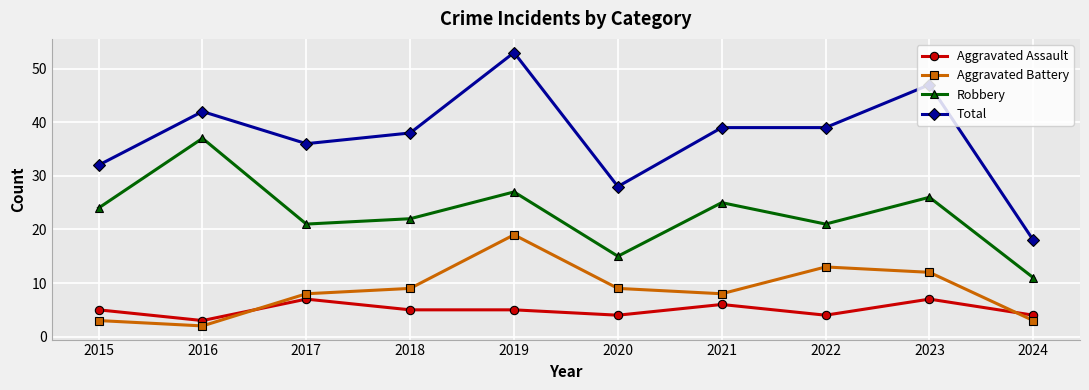

Which label corresponds to the smallest value in the chart?

2016